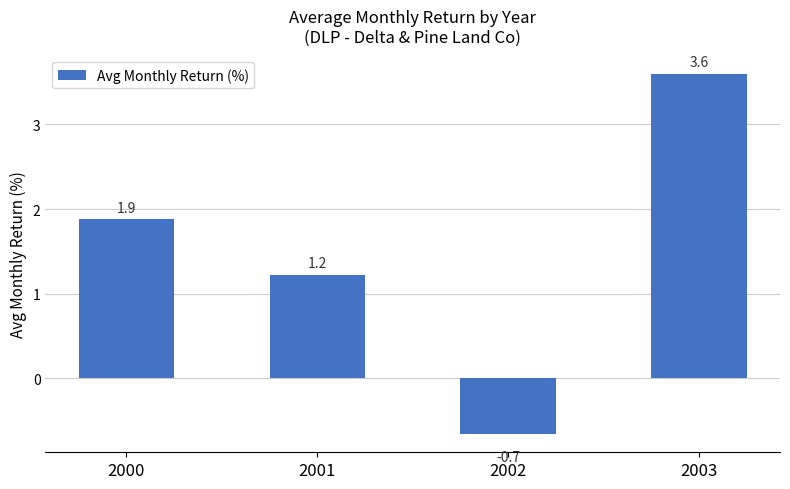

What is the minimum value shown in the chart?

-0.7